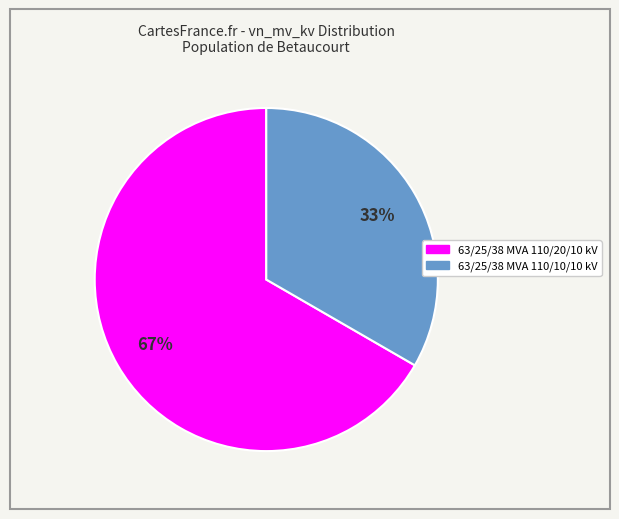

To the nearest percent, what is the average slice percentage?

50%